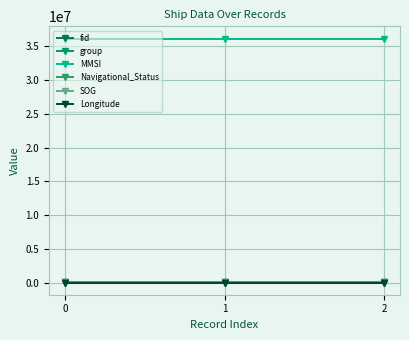

Which has a higher value, 1 or 2?

2